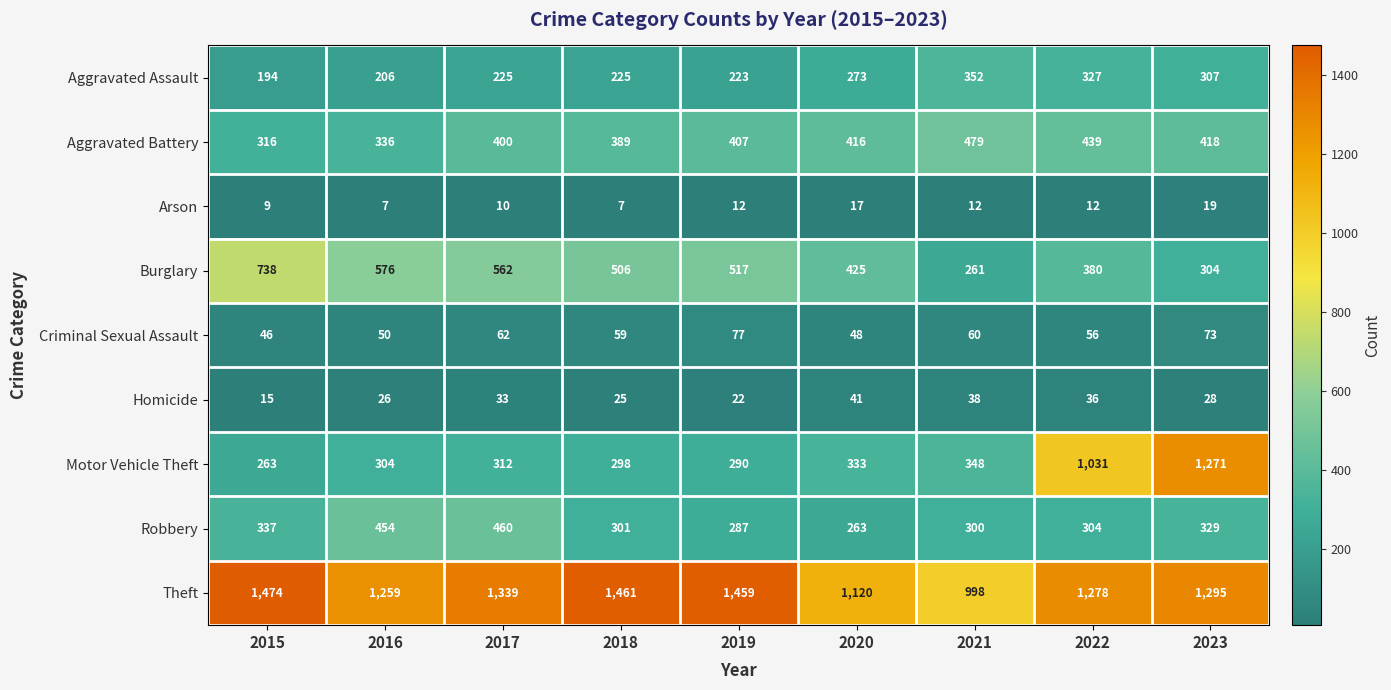

What is the difference between the highest and lowest values at 2019?

1447